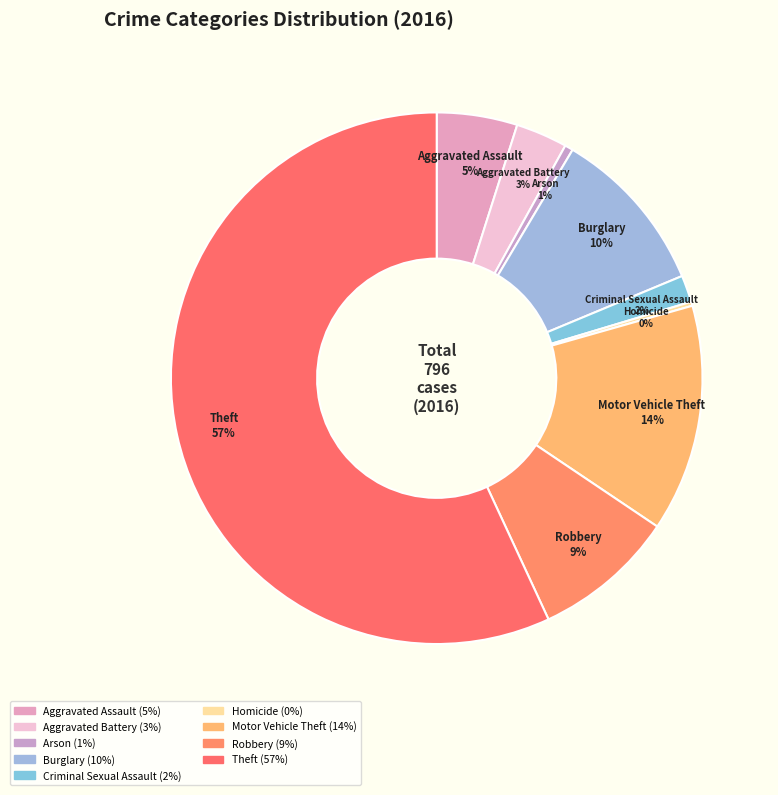

Combined, do Criminal Sexual Assault and Robbery account for over 50%?

No